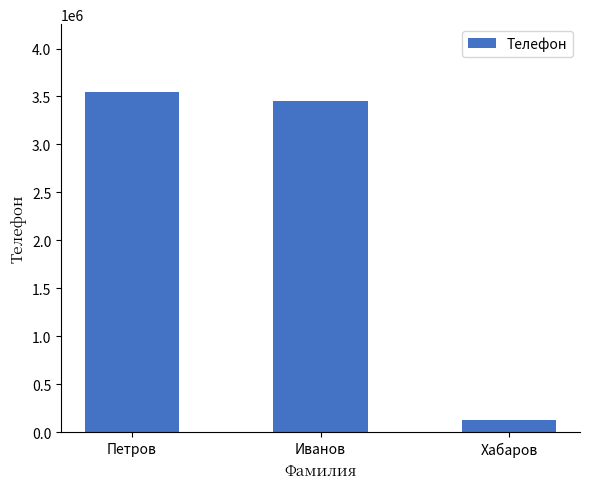

What is the label of the 2nd bar from the right?

Иванов